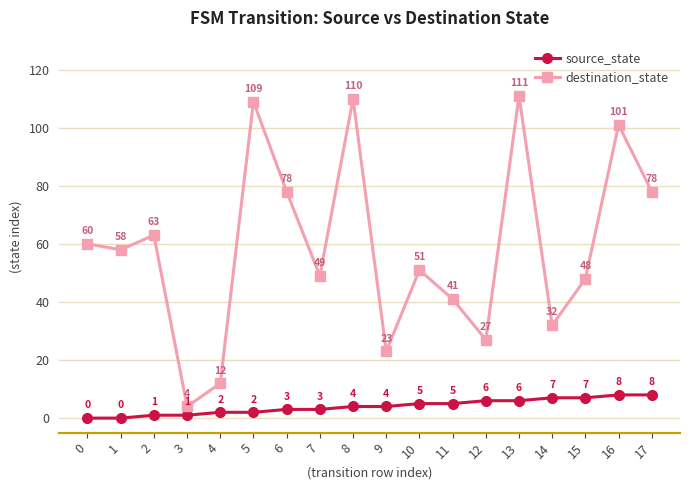

At how many categories does at least one series exceed 30?

14